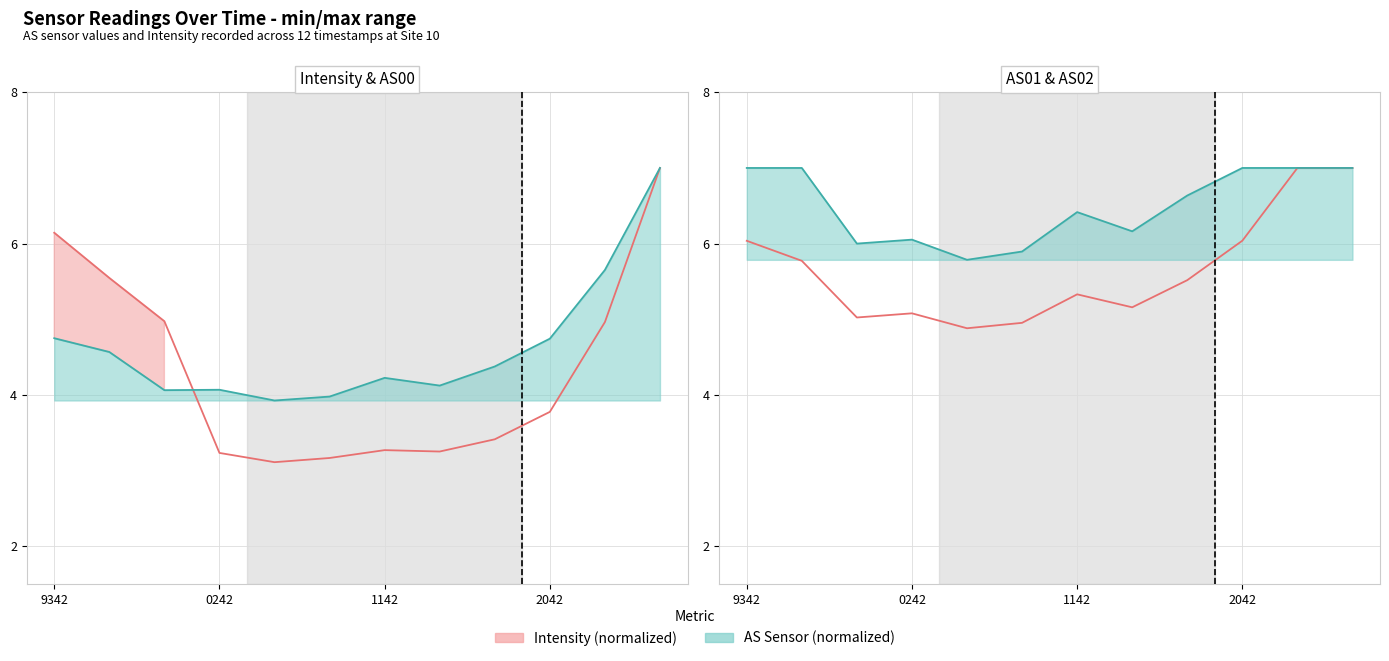

True or false: AS02 and AS01 cross at least once.

False